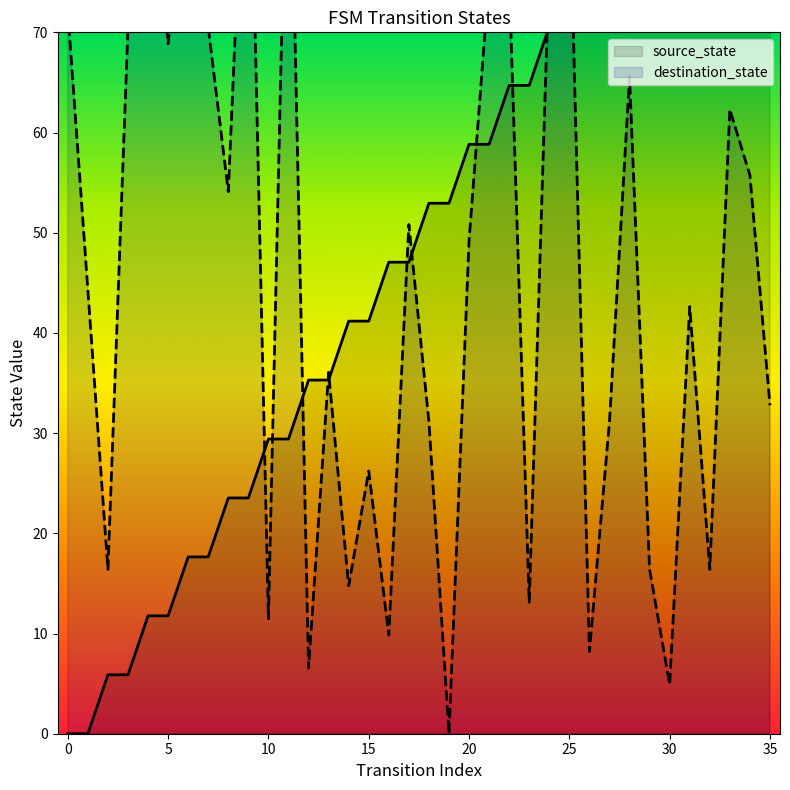

Is the value of destination_state at 17 greater than the value of source_state at 28?

No